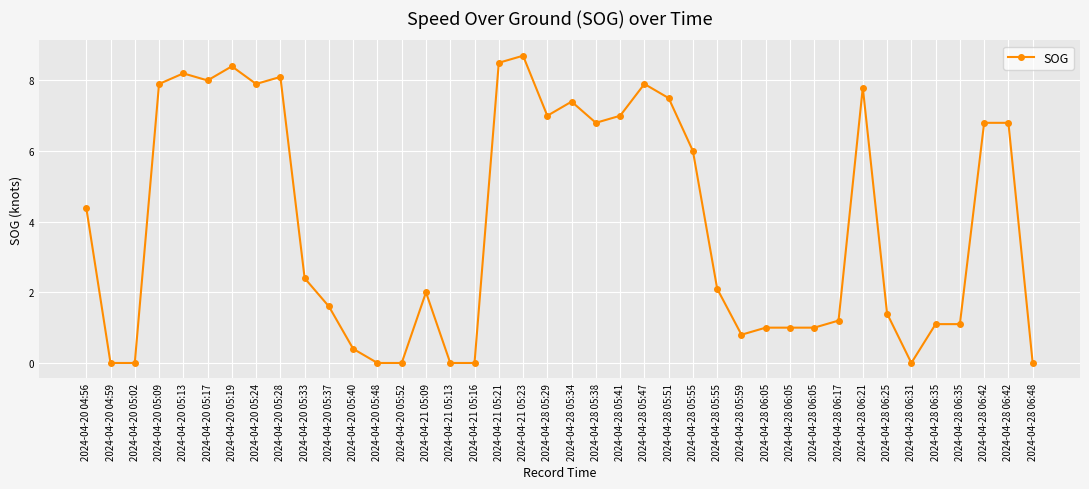

Count the number of data series in this chart.

1